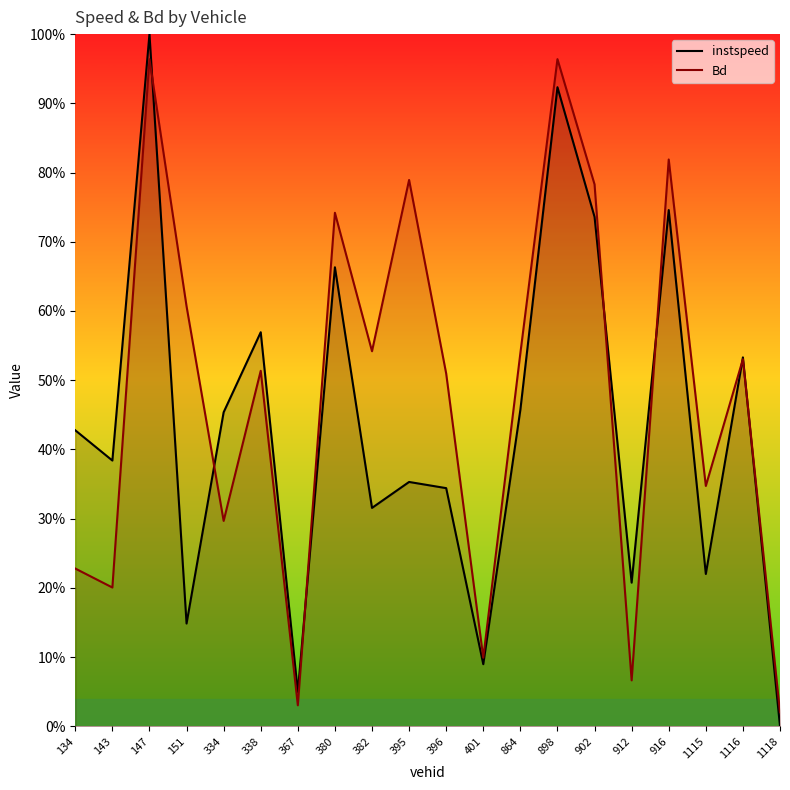

In Bd, how many points are lower than both neighbors (excluding endpoints)?

7